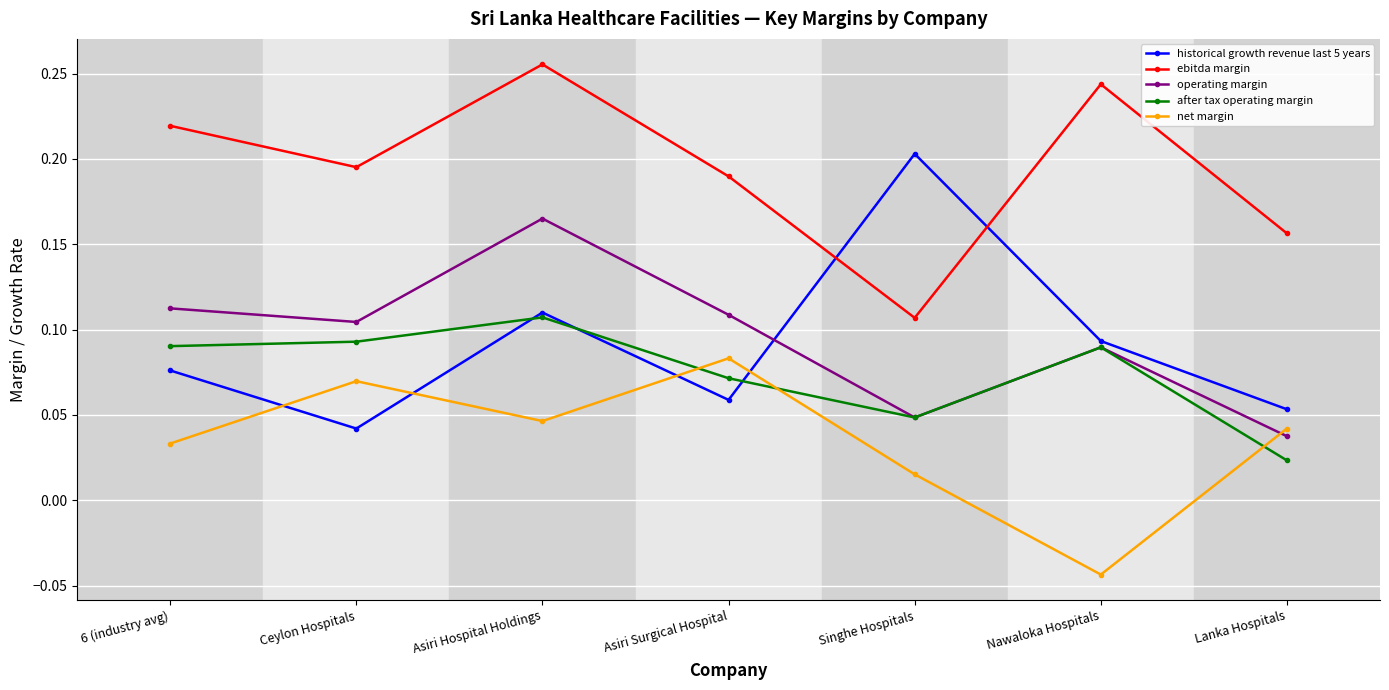

Rank the series by their maximum value, from highest to lowest.

ebitda margin, historical growth revenue last 5 years, operating margin, after tax operating margin, net margin